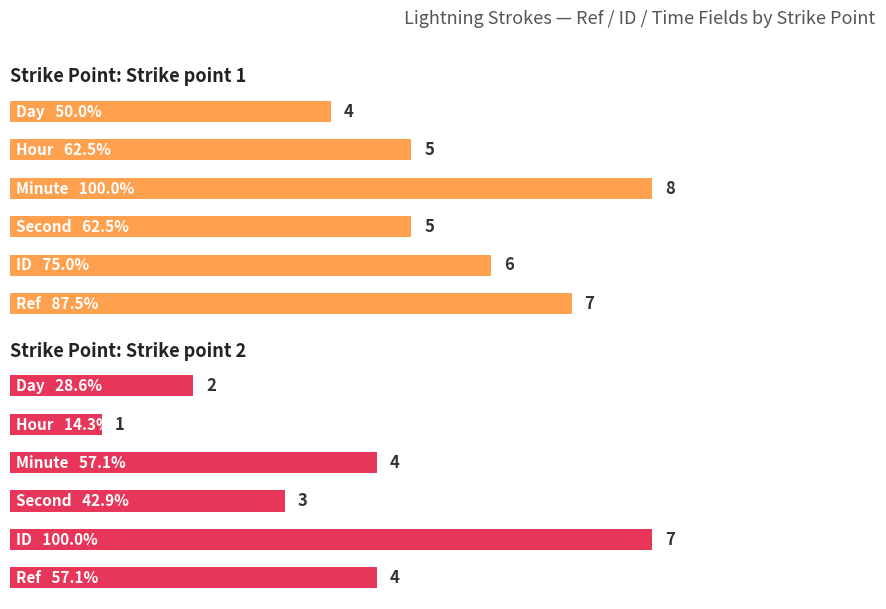

Is the value of Strike point 2 at 8 greater than the value of Strike point 1 at 10?

No